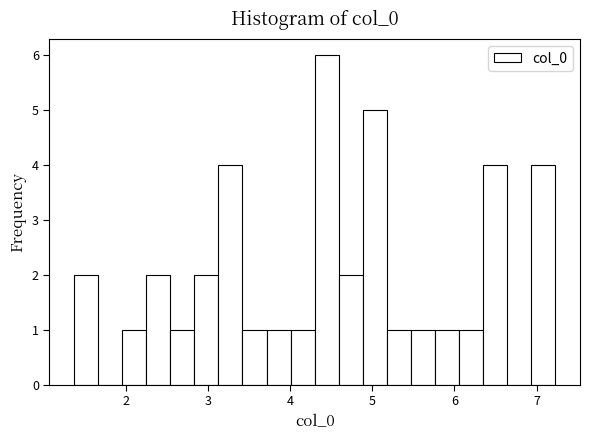

Read against the x-axis, roughly where is the centre of the tallest bar?

4.4